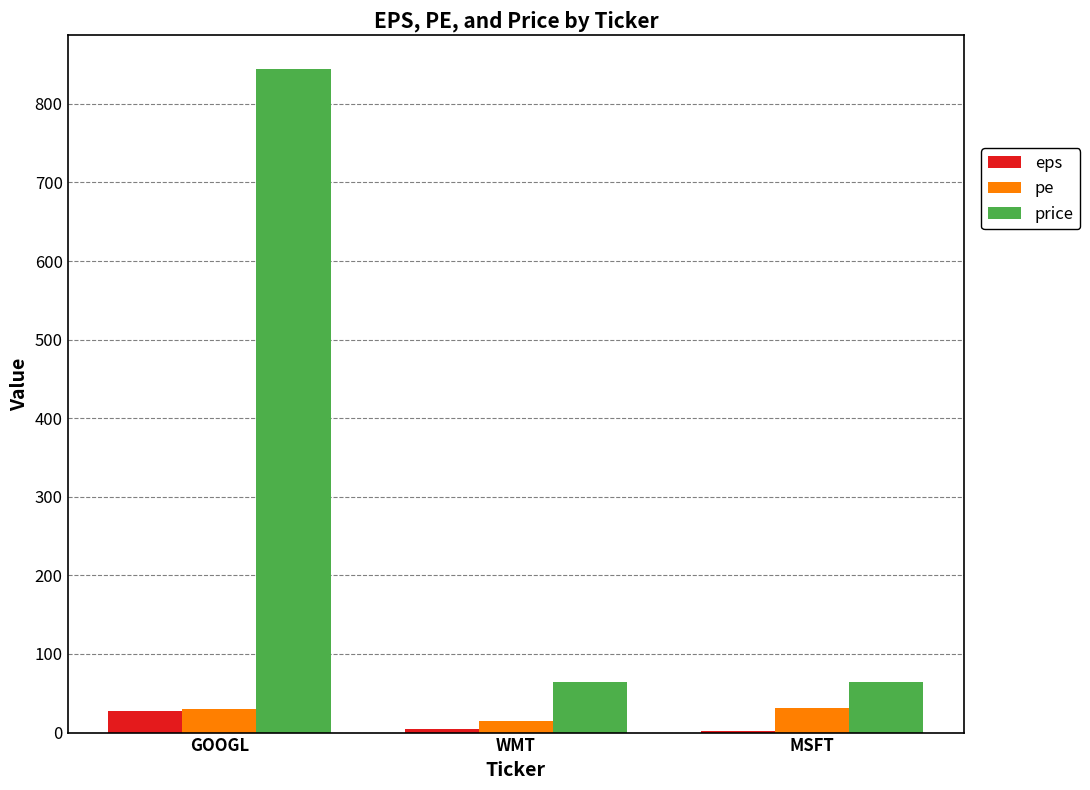

True or false: price has a value of 64.0 at MSFT.

True